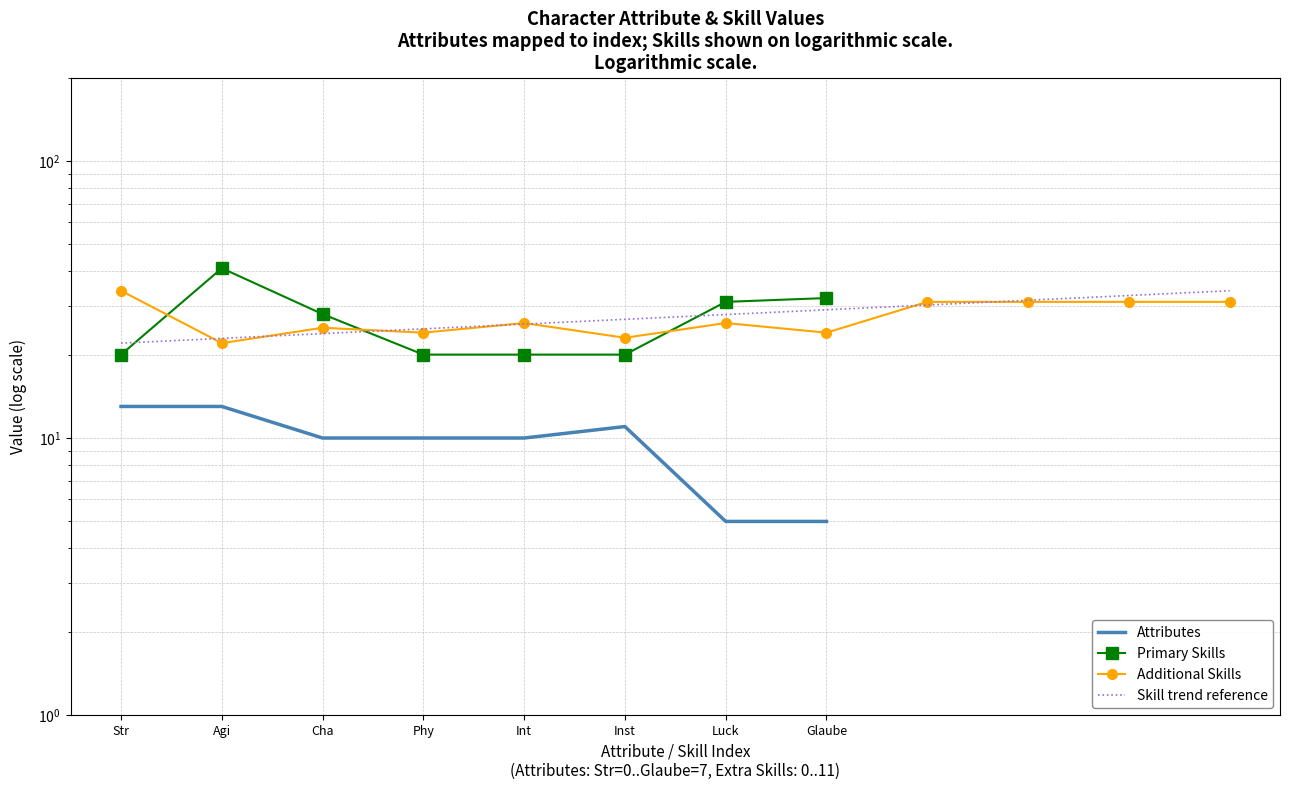

Which has a higher value, Phy or Inst?

Inst